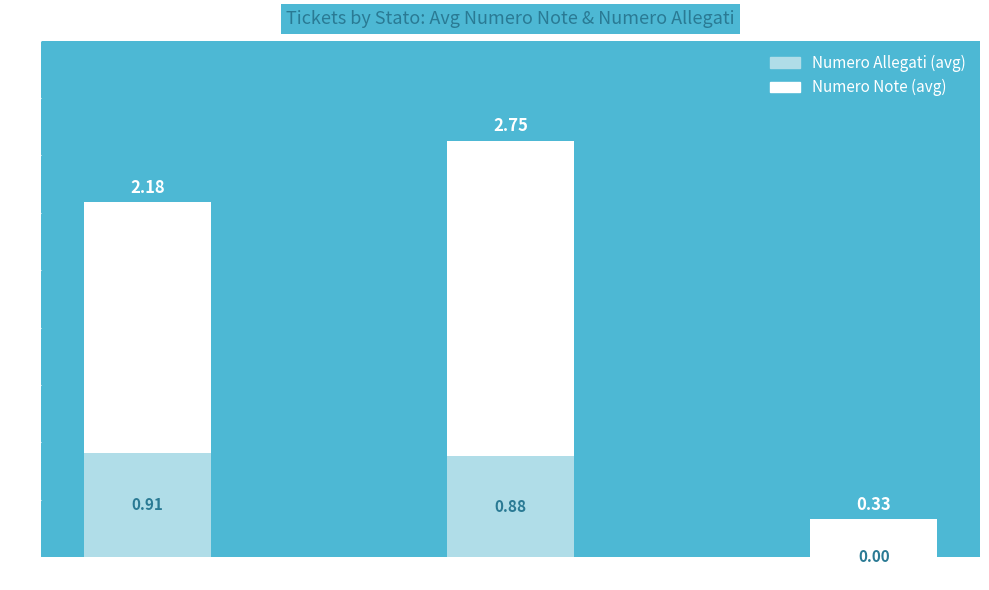

At which category is the sum across all series the highest?

Sospesa